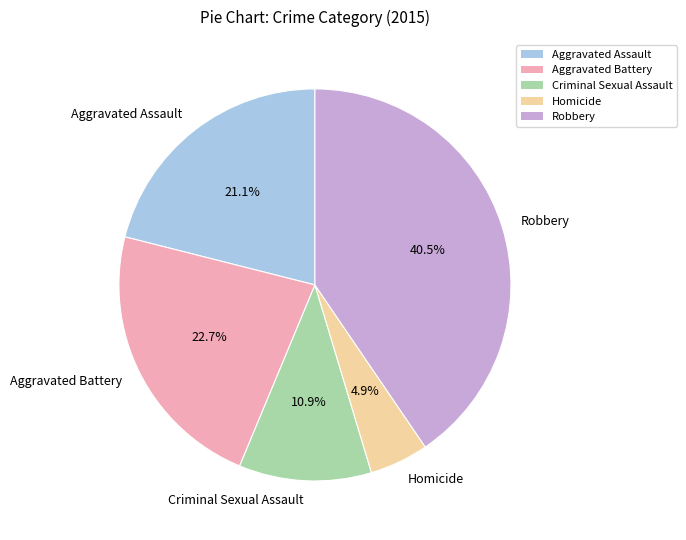

What is the smallest slice in the pie chart?

Homicide